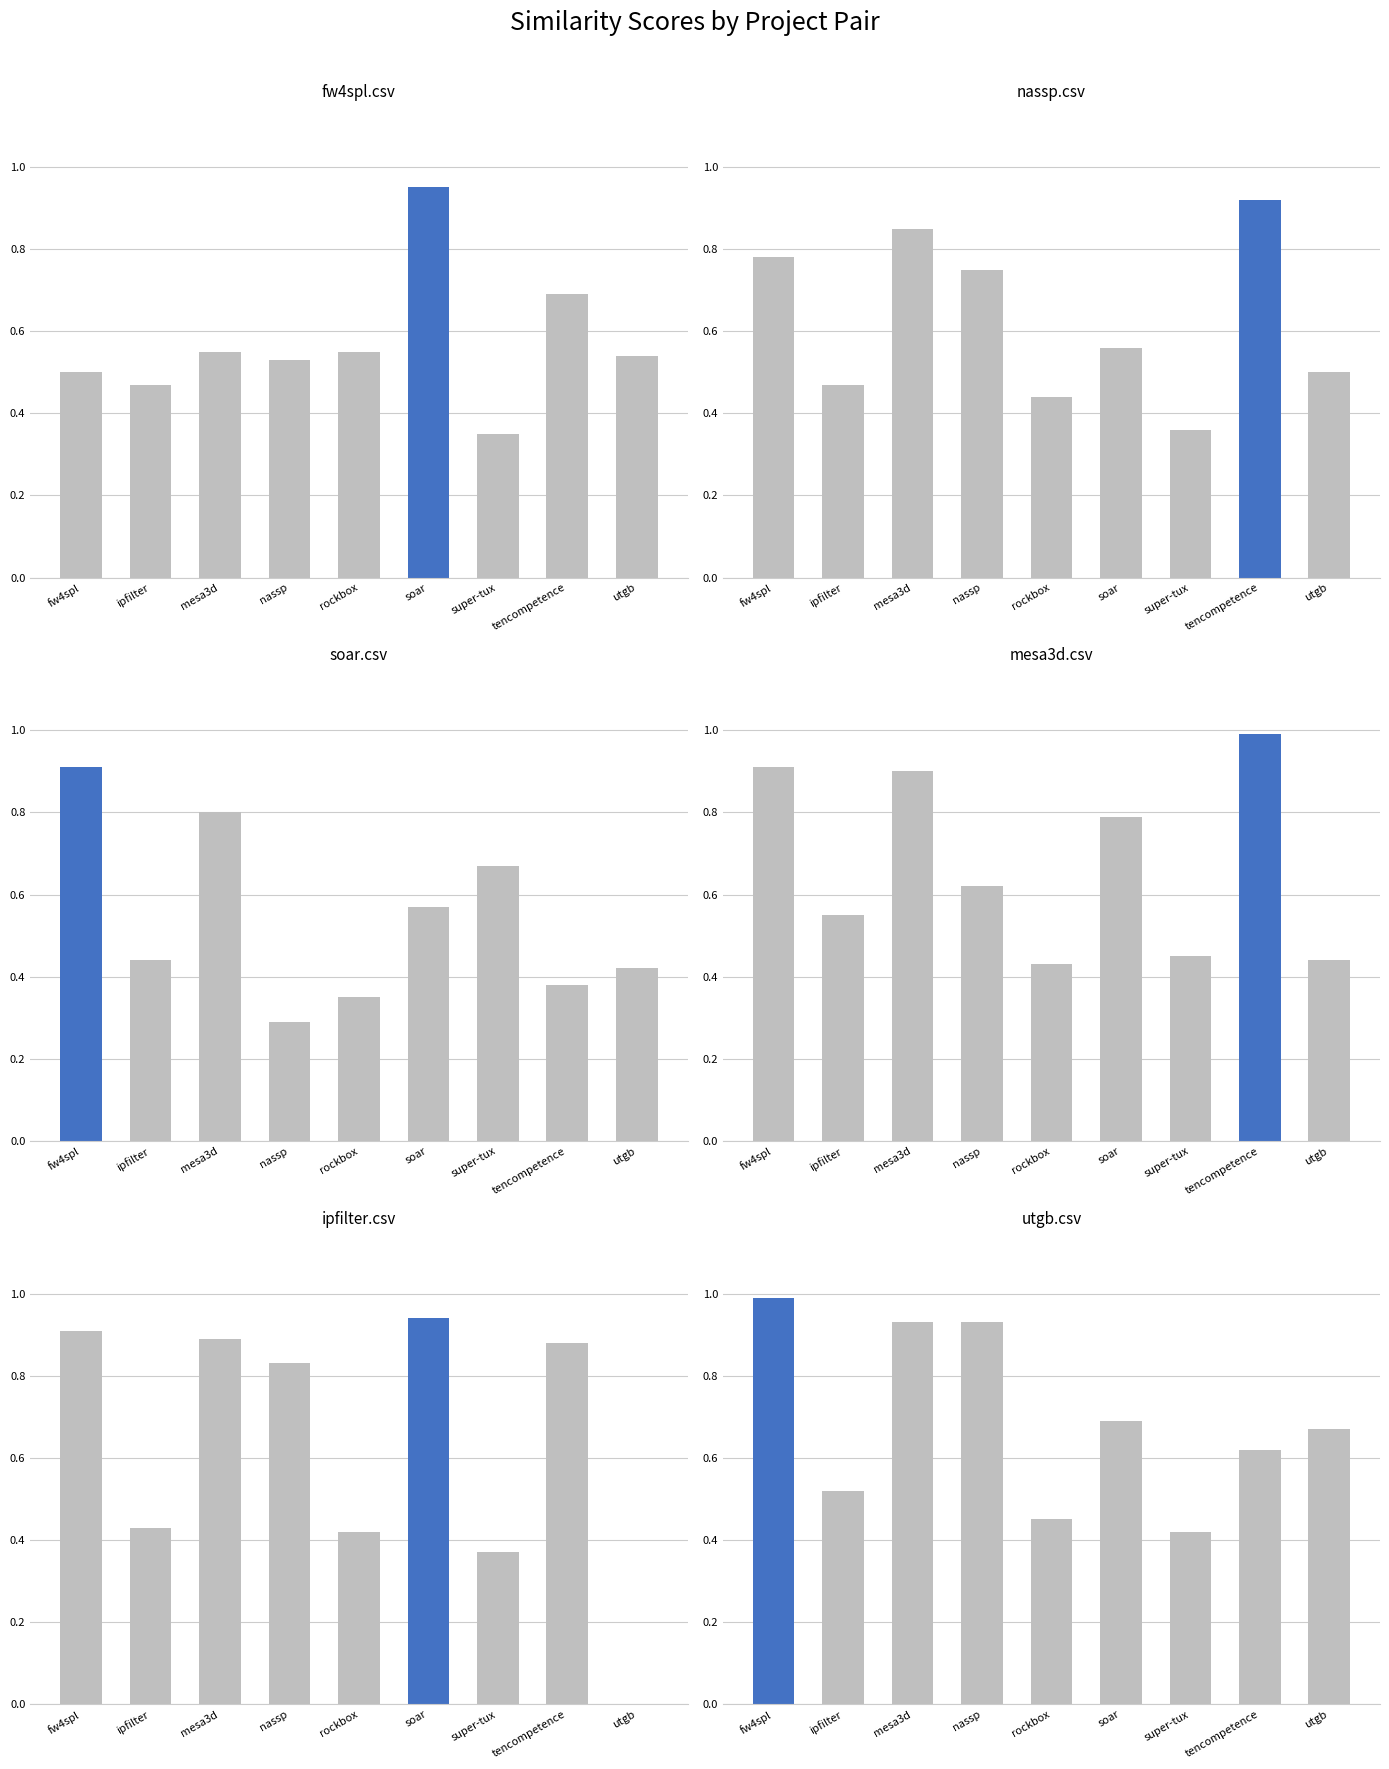

Where is soar.csv nearest to the value 0?

nassp